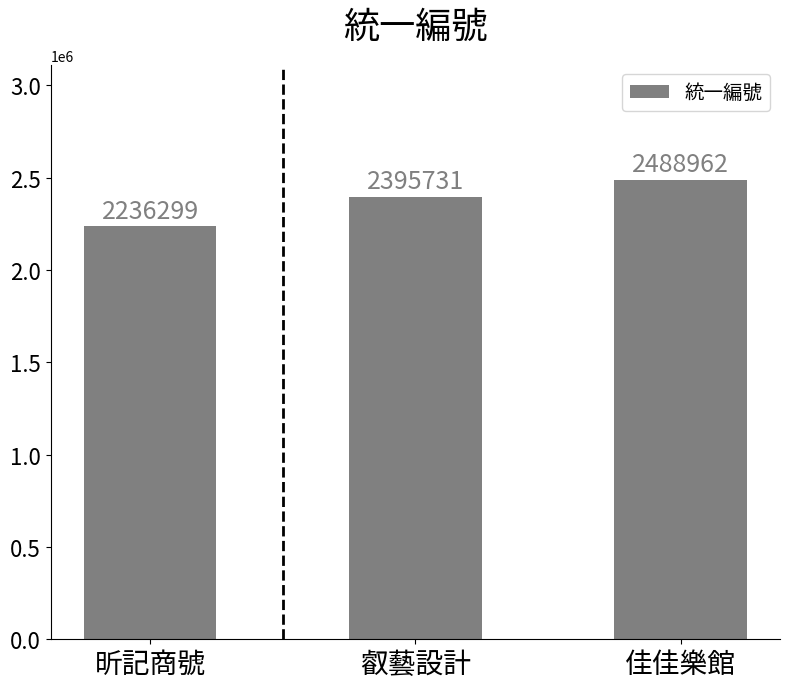

True or false: the data shows 3708157 at 昕記商號.

False